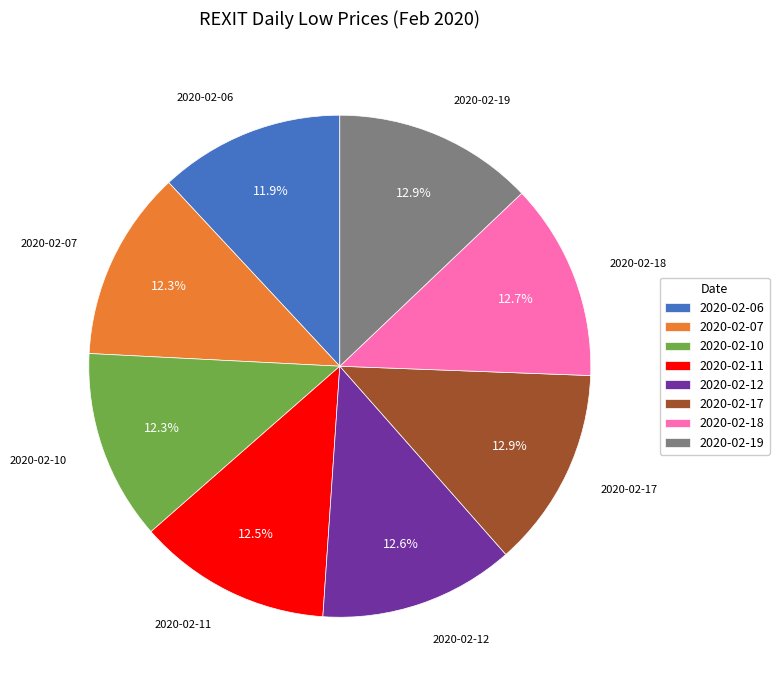

To the nearest percent, what is the difference between the largest and smallest slice percentages?

1%